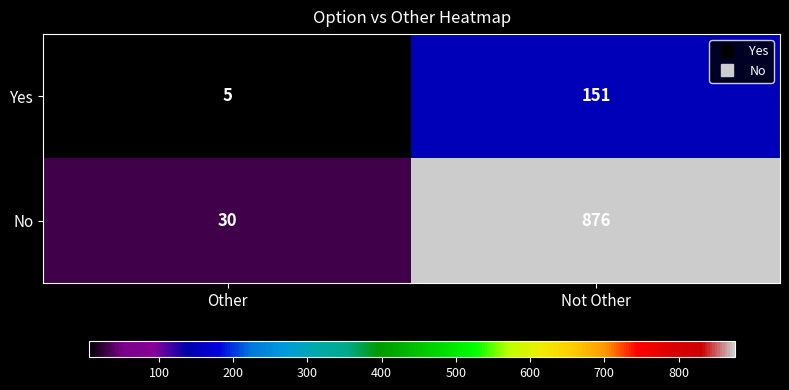

Rank the series by their maximum value, from lowest to highest.

Yes, No